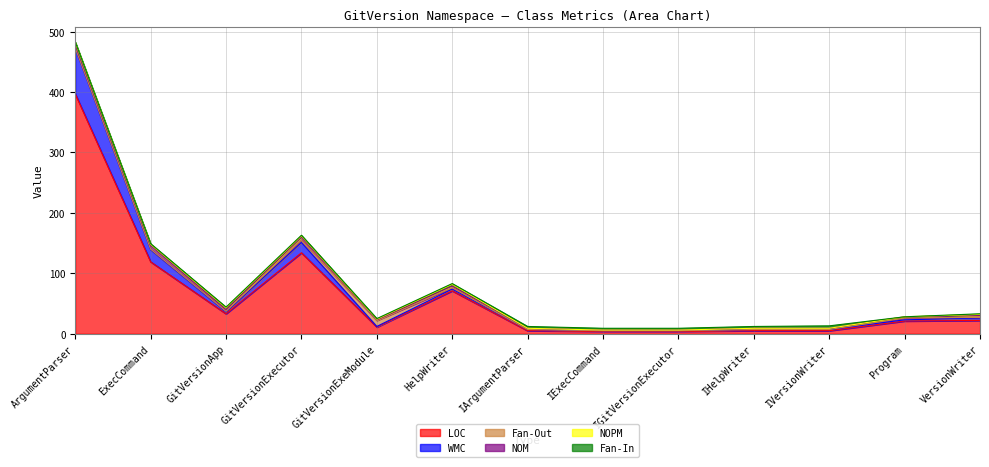

Read the NOM value at ArgumentParser.

6